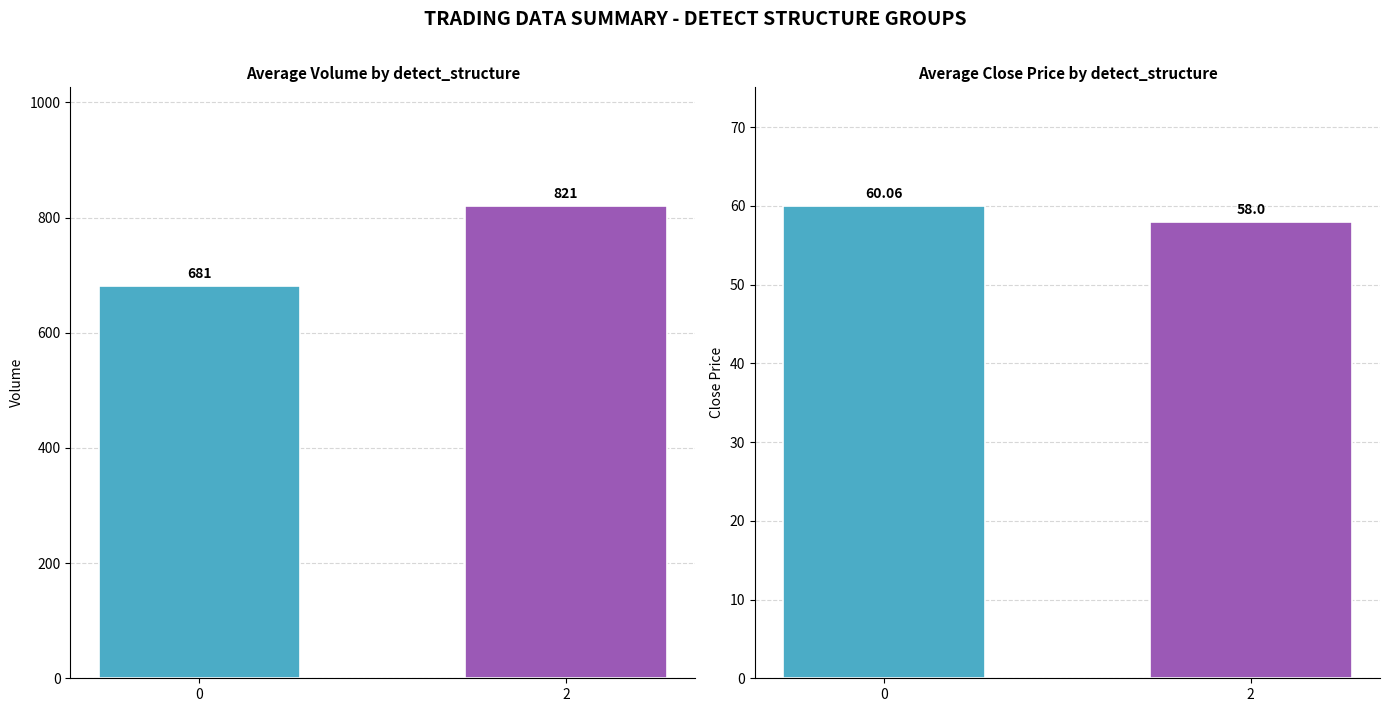

Reading left to right, list all the values displayed in this chart.

Average Volume: 0=681.0	2=821.0
Average Close: 0=60.1	2=58.0